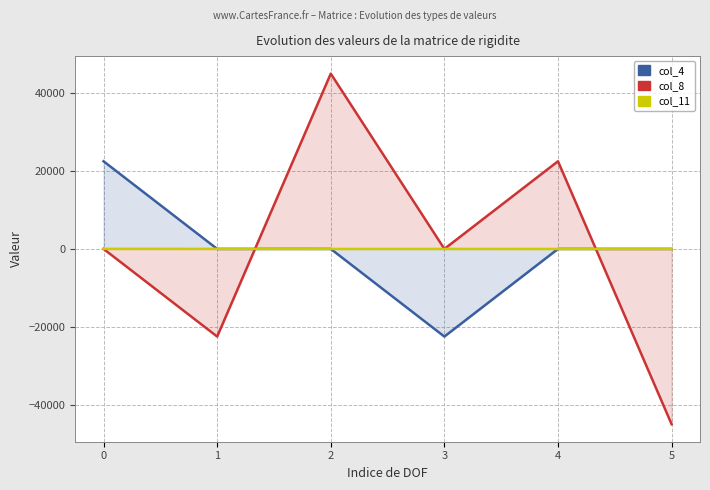

What is the value of the col_8 point at the 6th from the left?

-45000.0